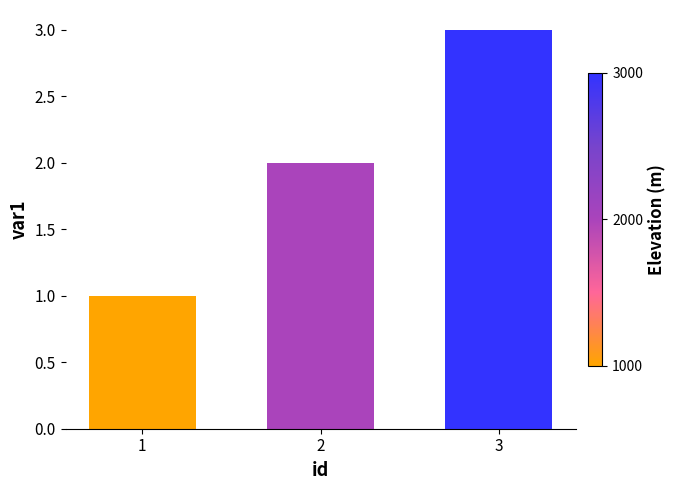

Which has a higher value, 1 or 2?

2